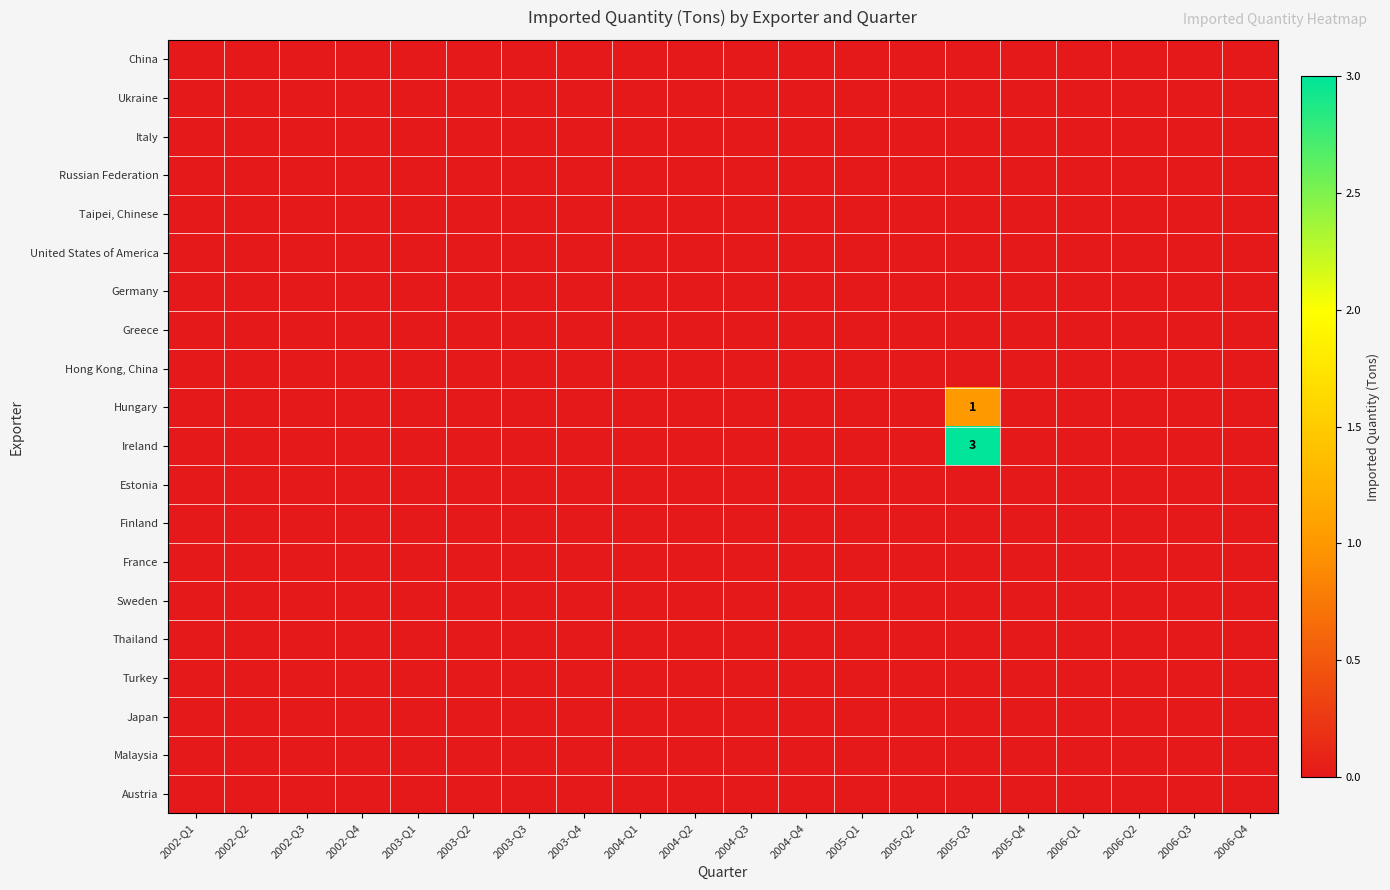

At 2006-Q2, list the series in order from smallest to largest.

China, Ukraine, Italy, Russian Federation, Taipei, Chinese, United States of America, Germany, Greece, Hong Kong, China, Hungary, Ireland, Estonia, Finland, France, Sweden, Thailand, Turkey, Japan, Malaysia, Austria